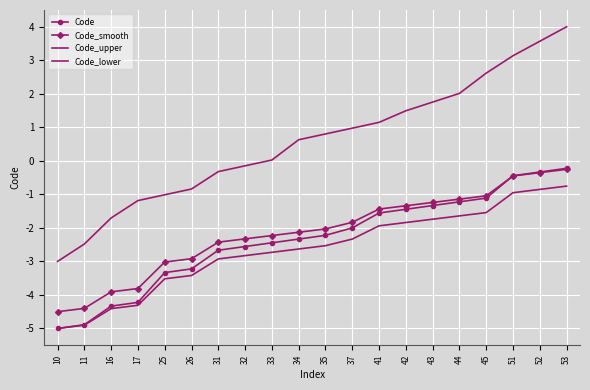

How many values in the Code_lower series exceed -2?

8